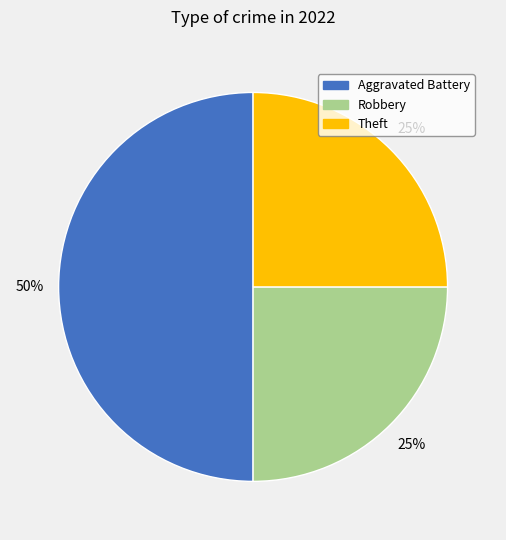

To the nearest percent, what portion does Theft represent?

25%